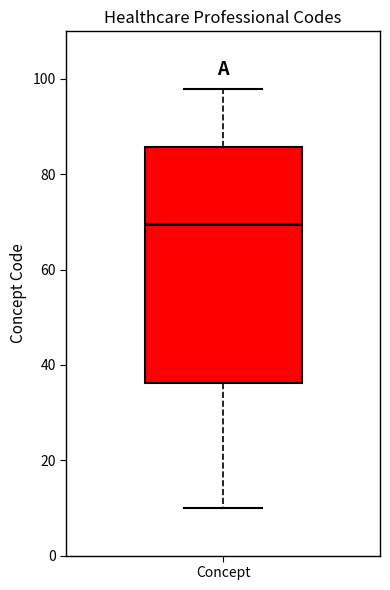

Read this box plot against the y-axis: the position of the median line, the range covered by the box, and the ends of both whiskers. The values are not printed on the chart, so give them approximately, as read against the axis.

median 70, box 36 to 86, whiskers 10 to 98